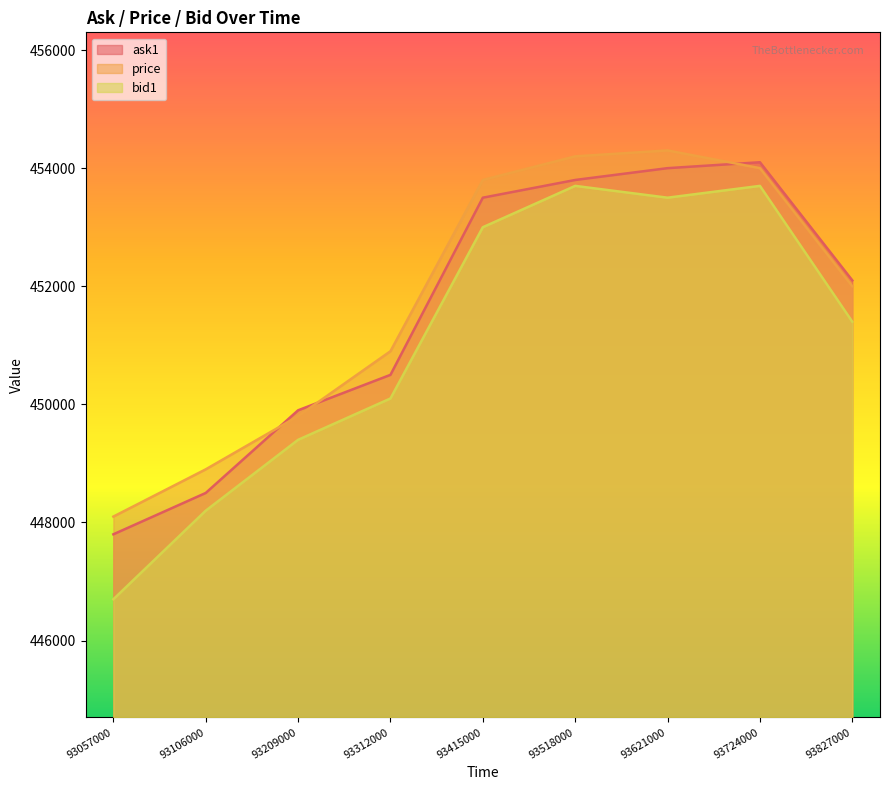

Reading left to right, extract all data points from this chart.

ask1: 447800	448500	449900	450500	453500	453800	454000	454100	452100
price: 448100	448900	449800	450900	453800	454200	454300	454000	452000
bid1: 446700	448200	449400	450100	453000	453700	453500	453700	451400